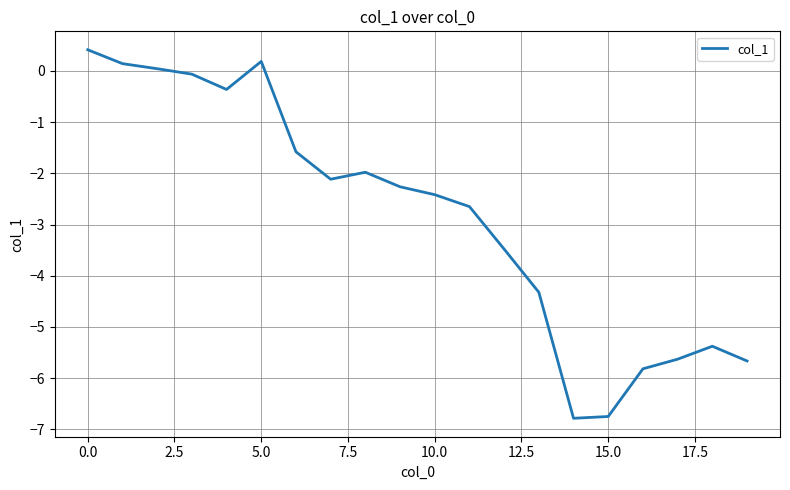

How many lines are shown in the chart?

1